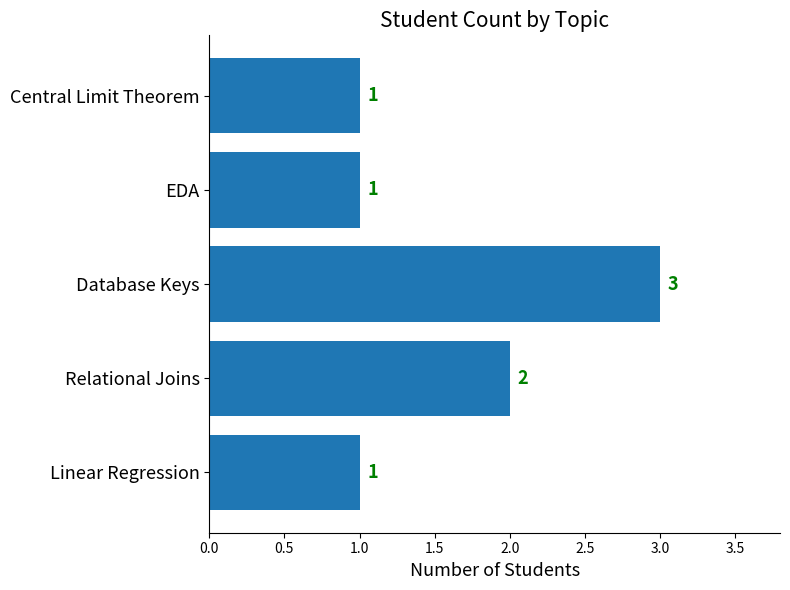

How many values exceed 1?

2